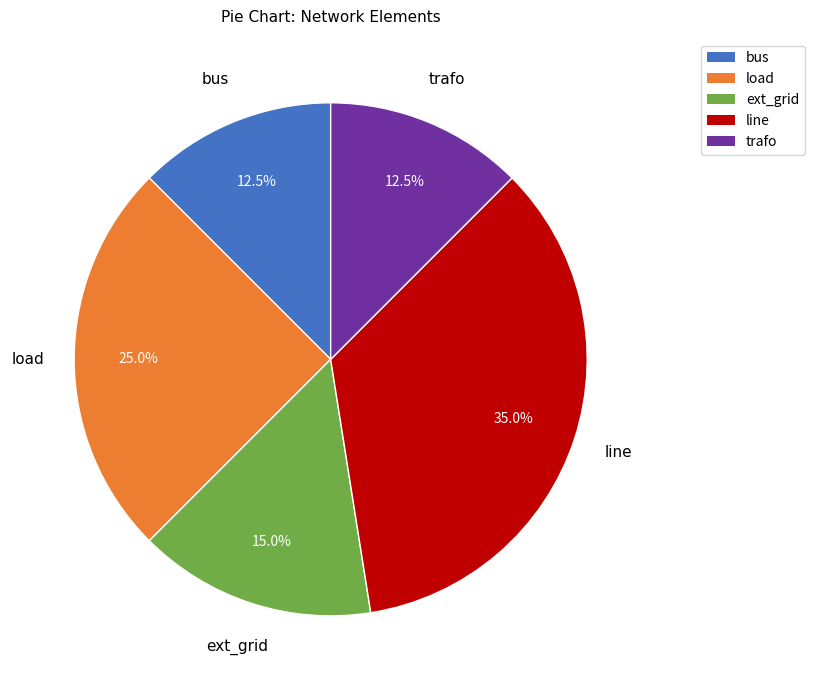

How many slices are in this pie chart?

5